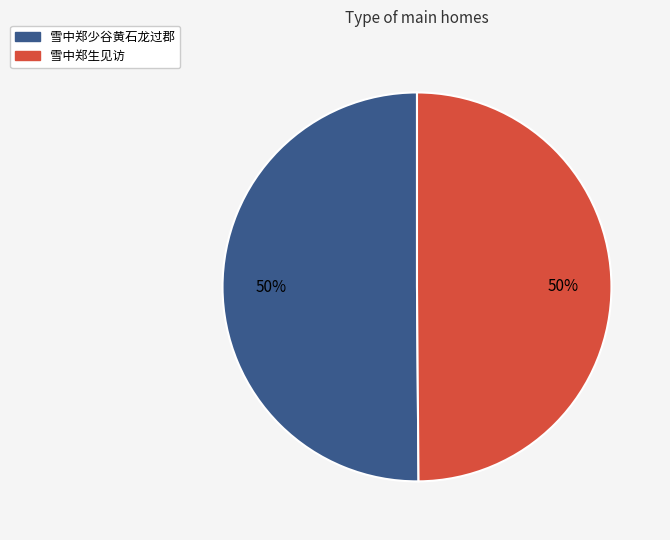

Is it true that 雪中郑少谷黄石龙过郡 is 42% of the pie?

False